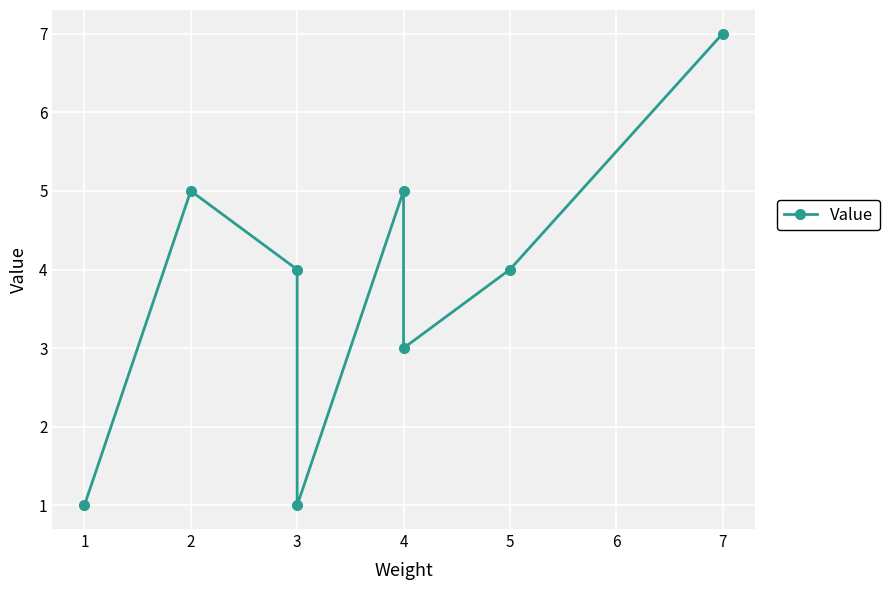

Is it true that the value at 1 is 1?

False